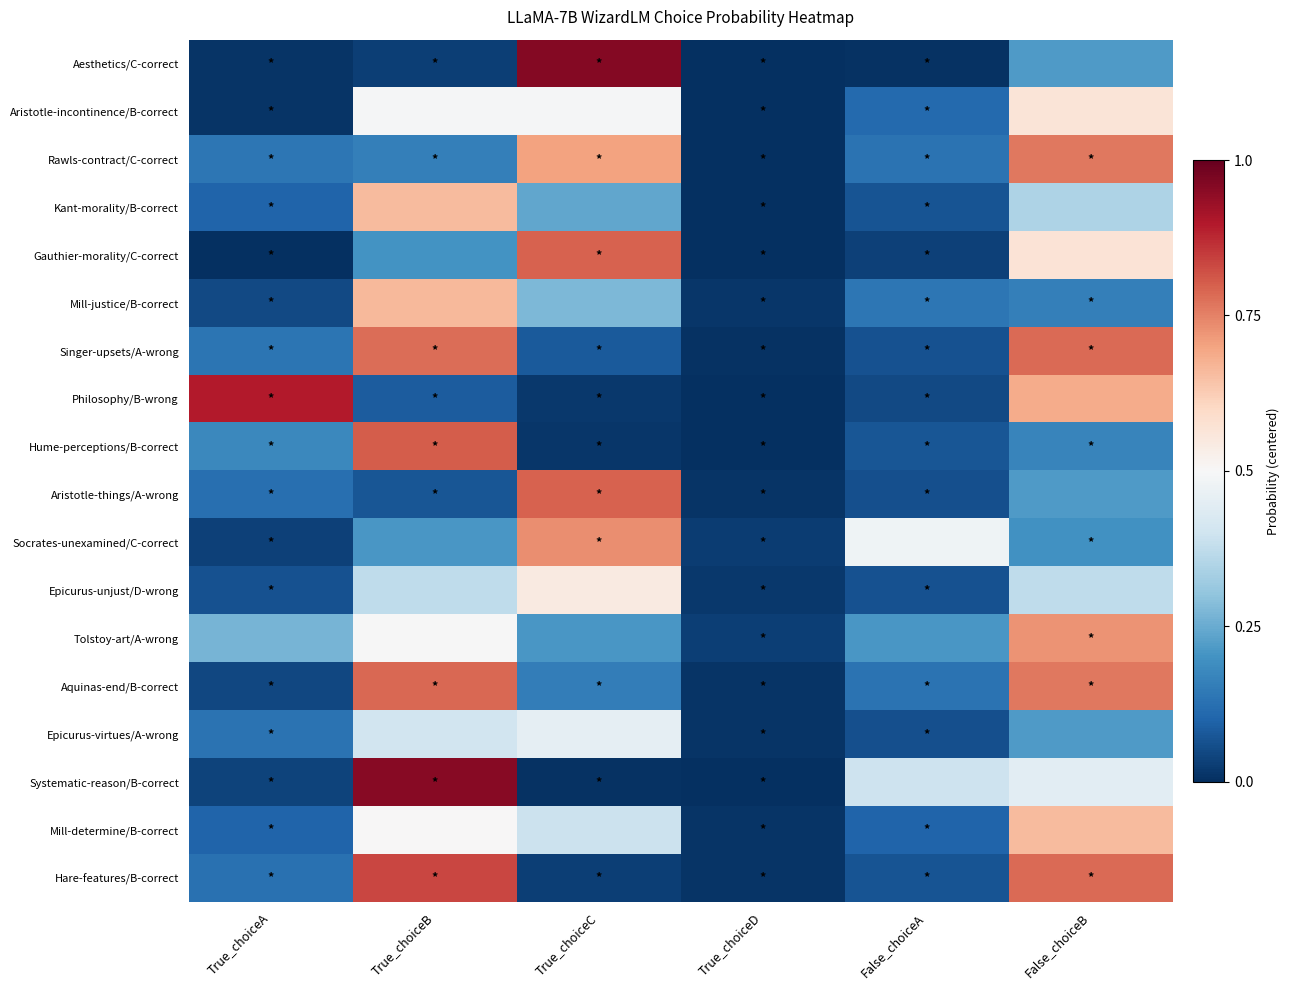

Count the number of categories in the chart.

6